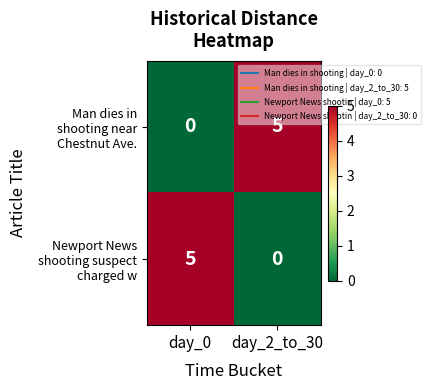

What is the difference between the highest and lowest values at day_2_to_30?

5